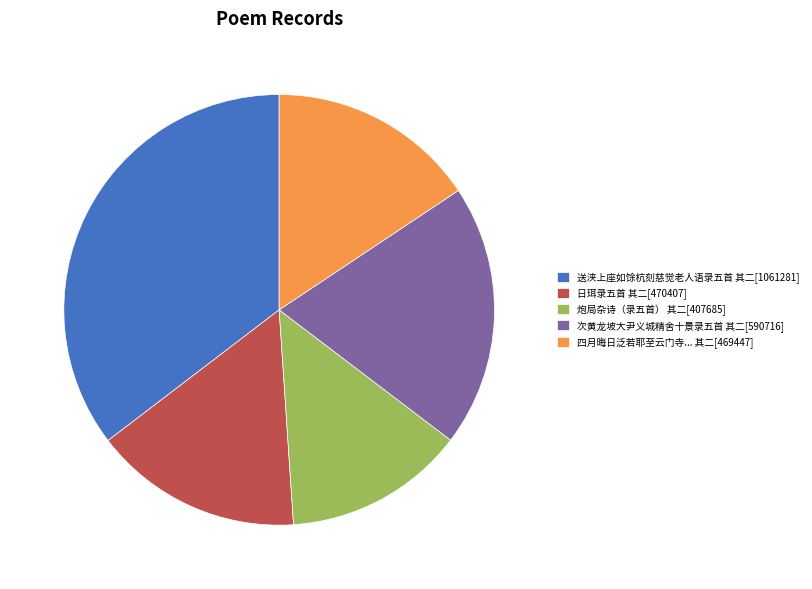

What is the ratio of the value at 炮局杂诗（录五首） 其二[407685] to the value at 次黄龙坡大尹义城精舍十景录五首 其二[590716]?

0.7